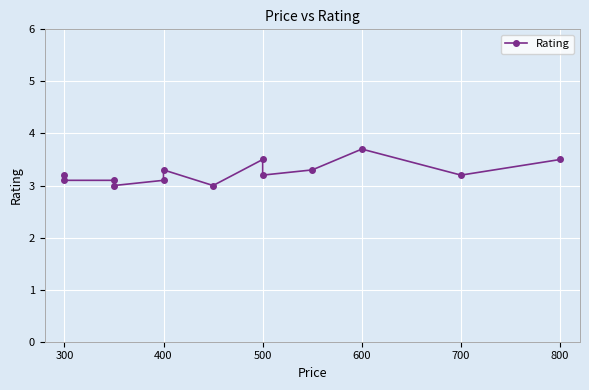

How many values exceed 3?

11